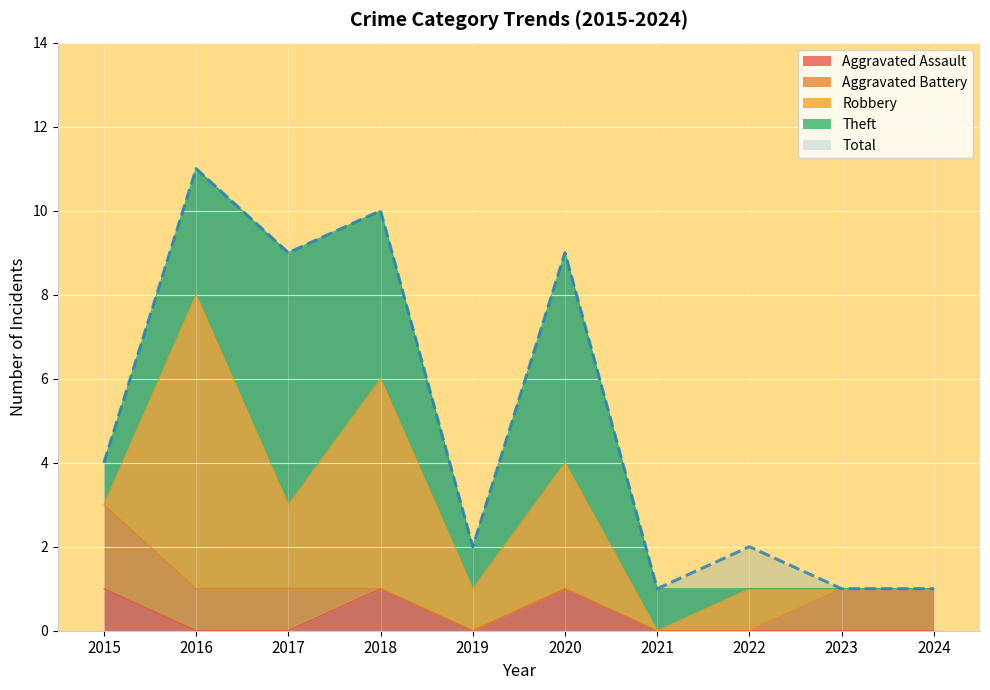

At which category does Robbery reach its first local peak?

2016